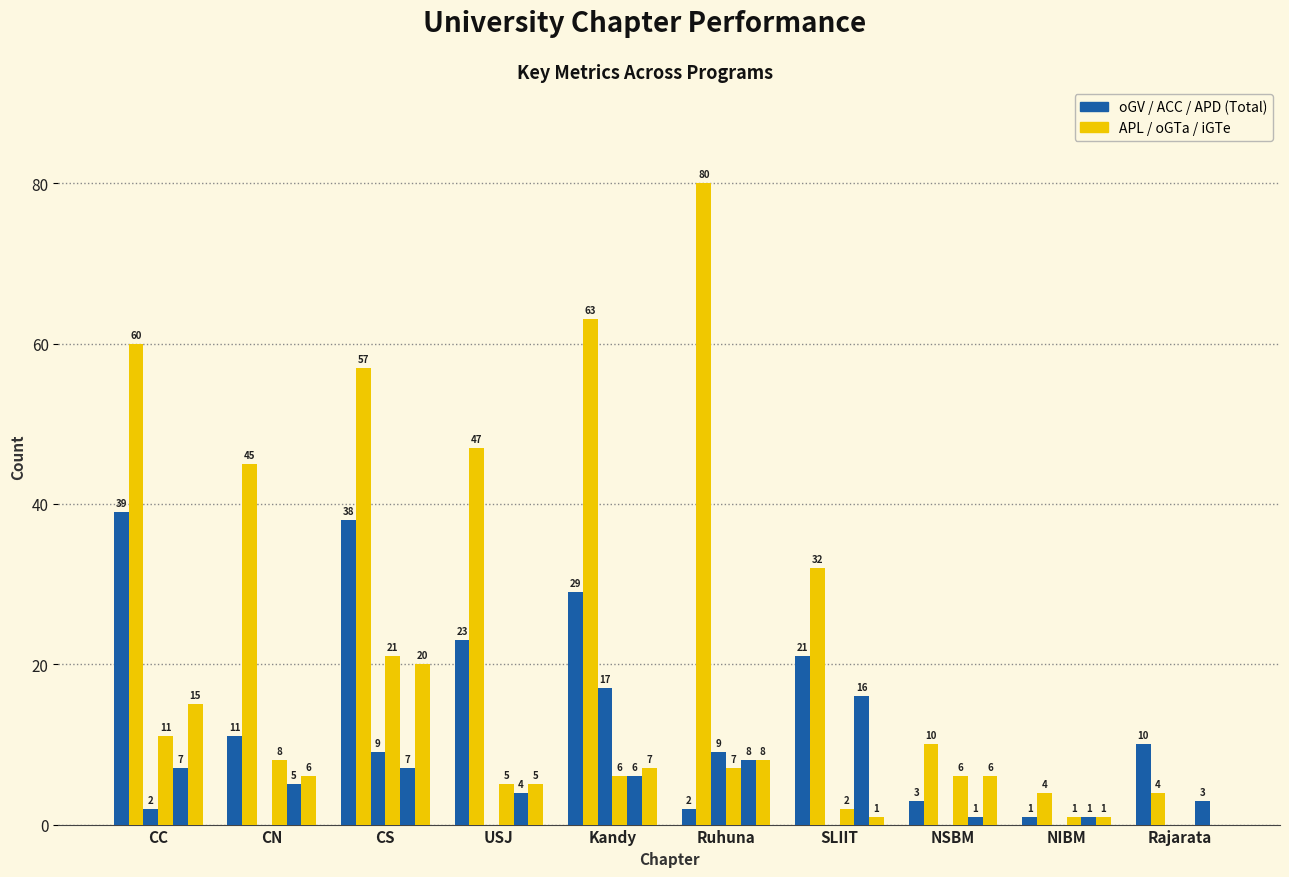

What is the label of the 9th bar from the right?

CN